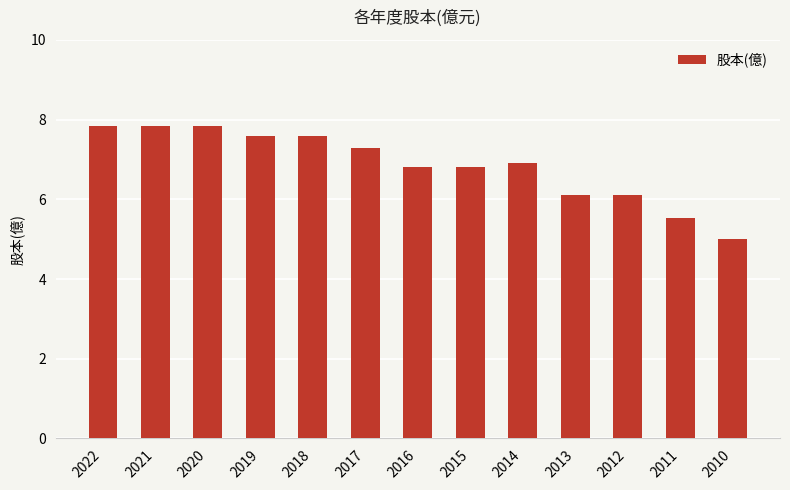

Reading left to right, what are all the values shown in this chart?

2022=7.8	2021=7.8	2020=7.8	2019=7.6	2018=7.6	2017=7.3	2016=6.8	2015=6.8	2014=6.9	2013=6.1	2012=6.1	2011=5.5	2010=5.0